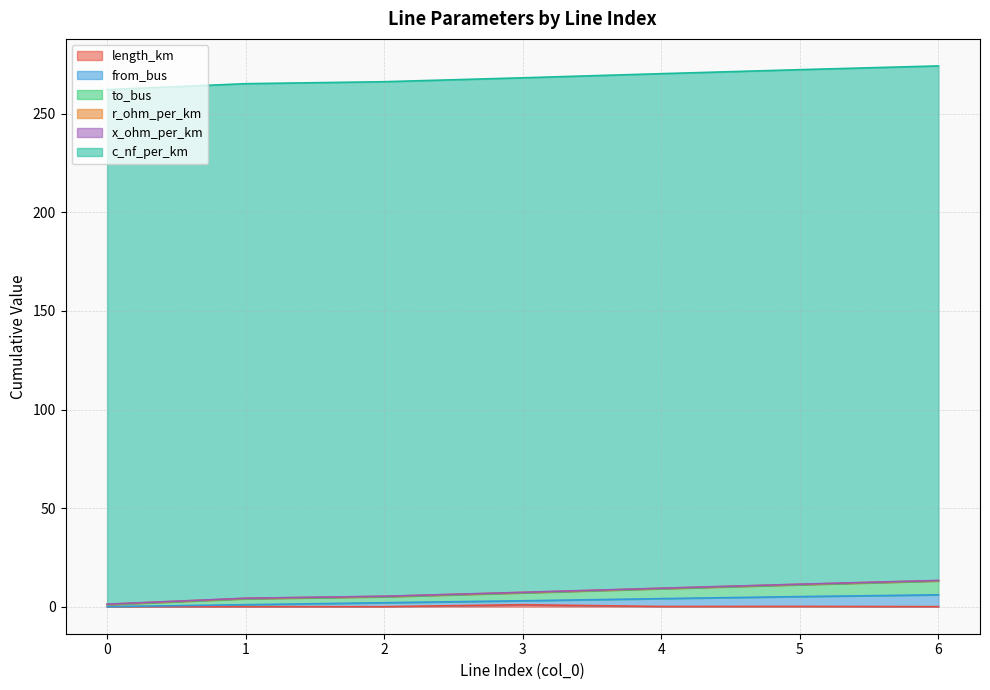

How many values in the to_bus series exceed 7?

4